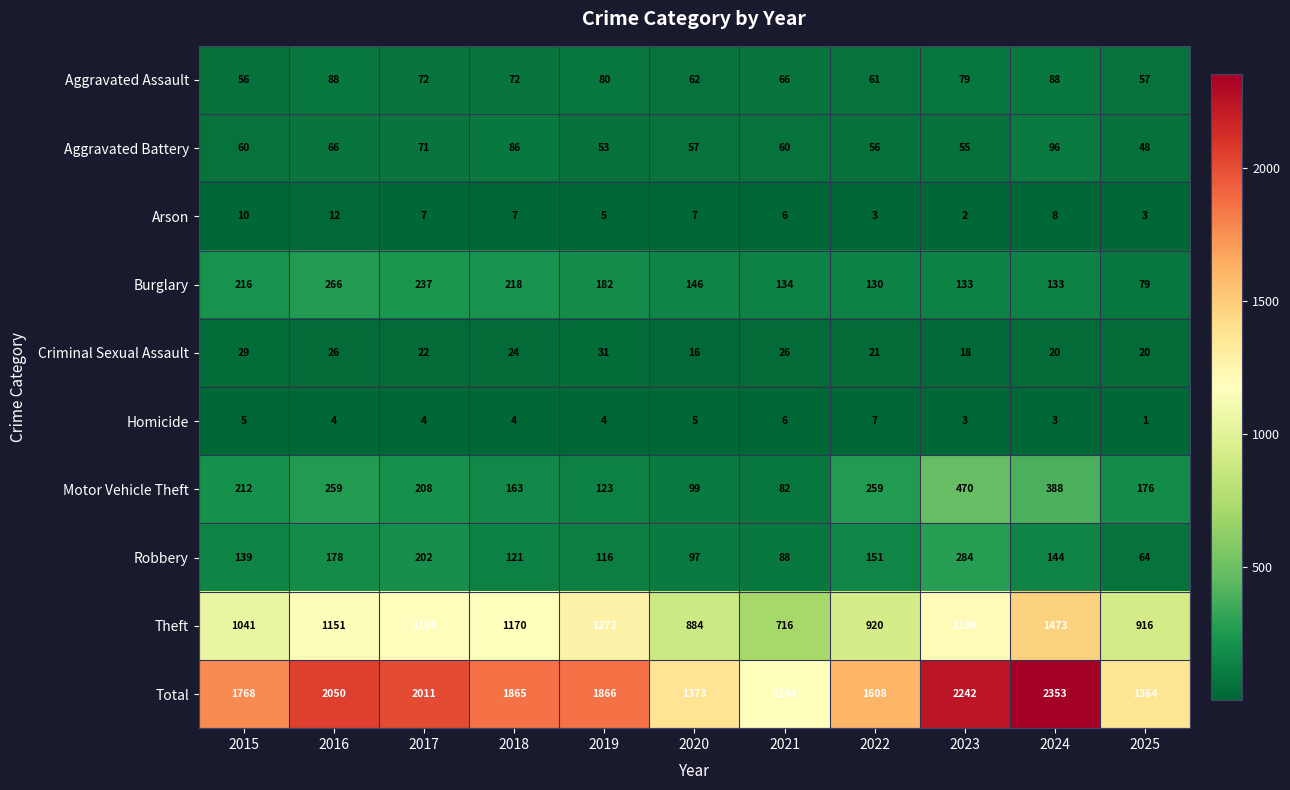

What is the difference between the highest and lowest values at 2023?

2240